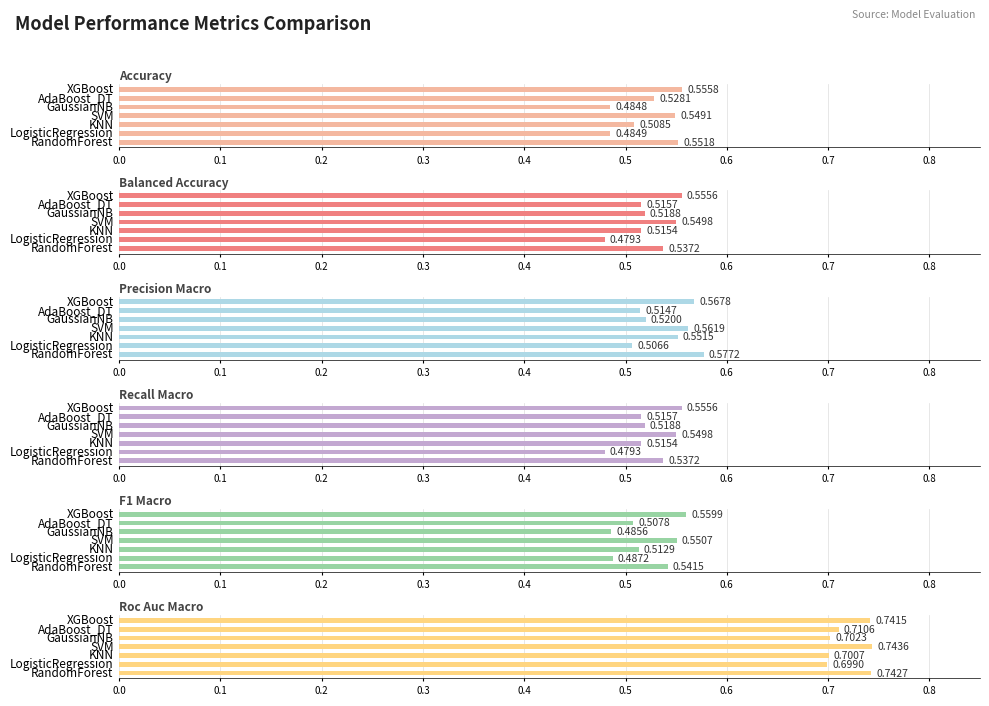

True or false: roc_auc_macro has a value of 1.3 at RandomForest.

False